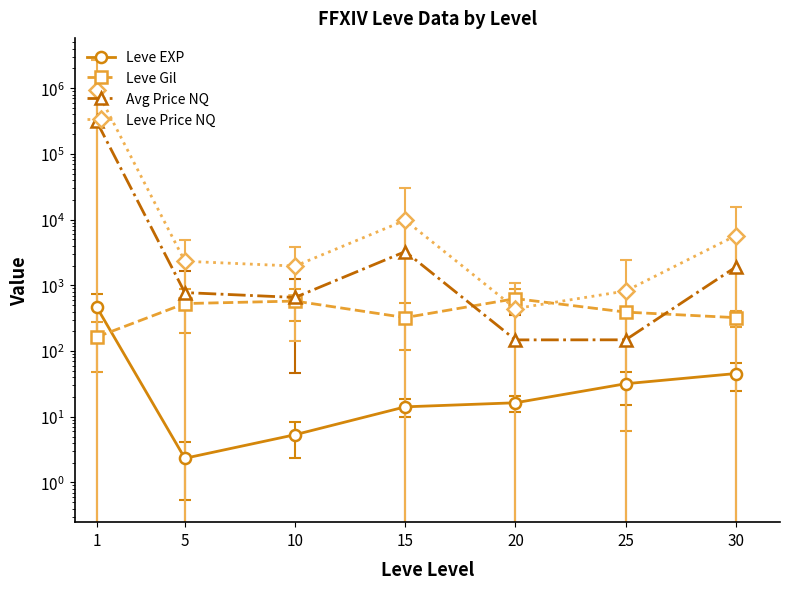

Between 1 and 5, which series saw the biggest shift?

Leve Price NQ